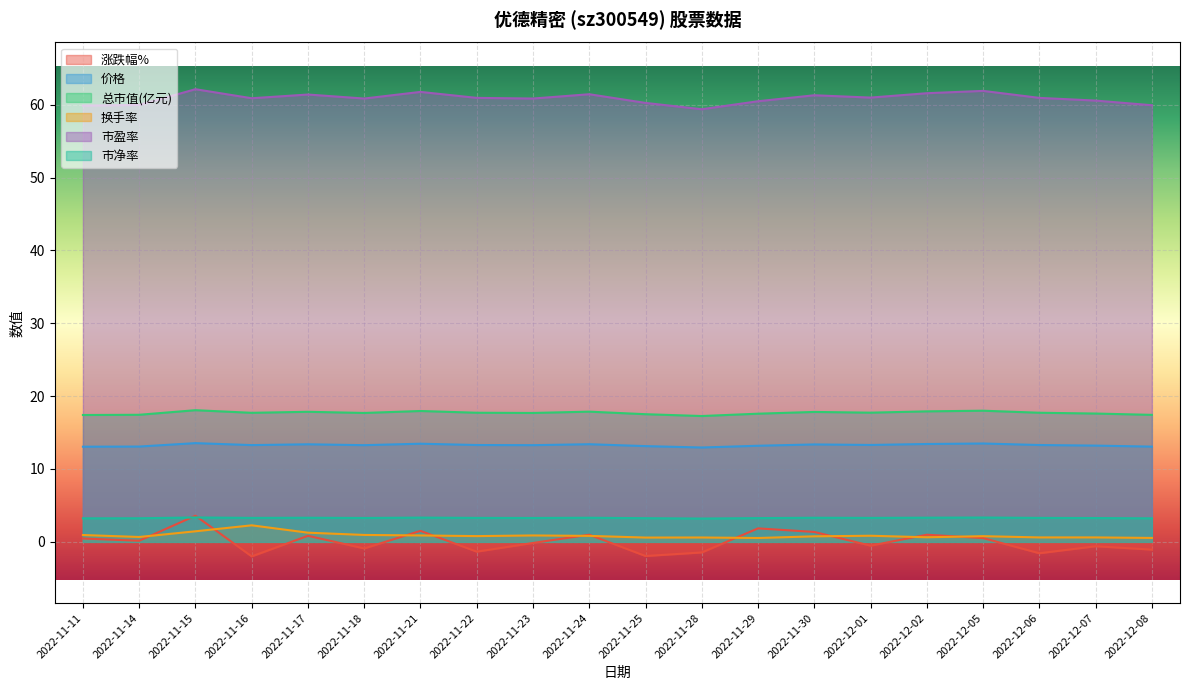

What position from the left is 2022-12-08?

20